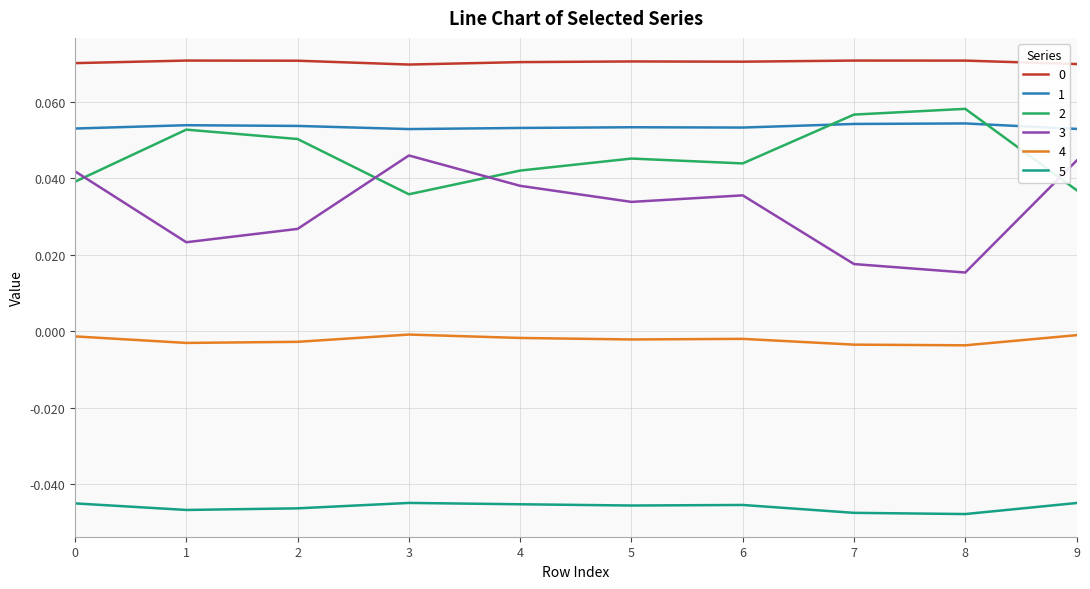

Is the value of 2 at 6 greater than the value of 3 at 7?

Yes